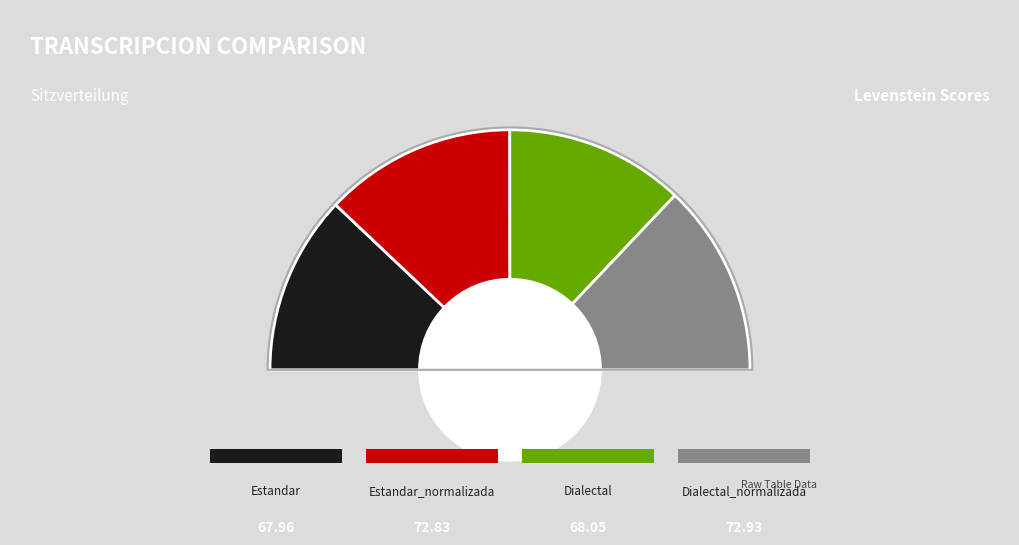

What percentage is the Dialectal slice, to the nearest percent?

24%